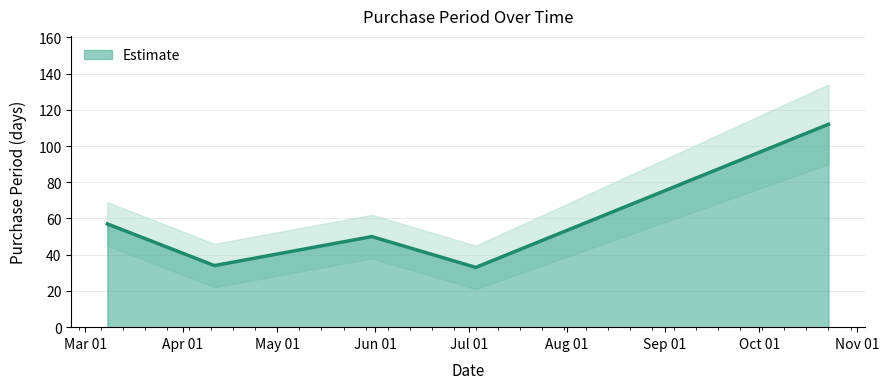

Which category has the lowest value across all series?

2017-07-03